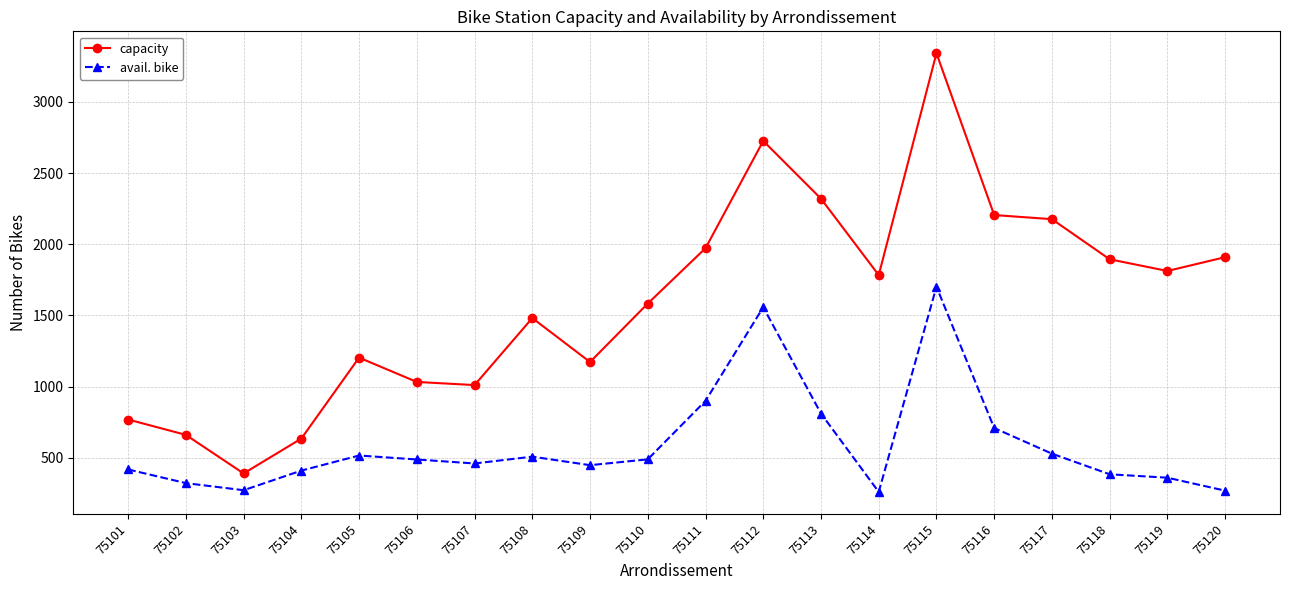

True or false: avail. bike and capacity intersect in this chart.

False